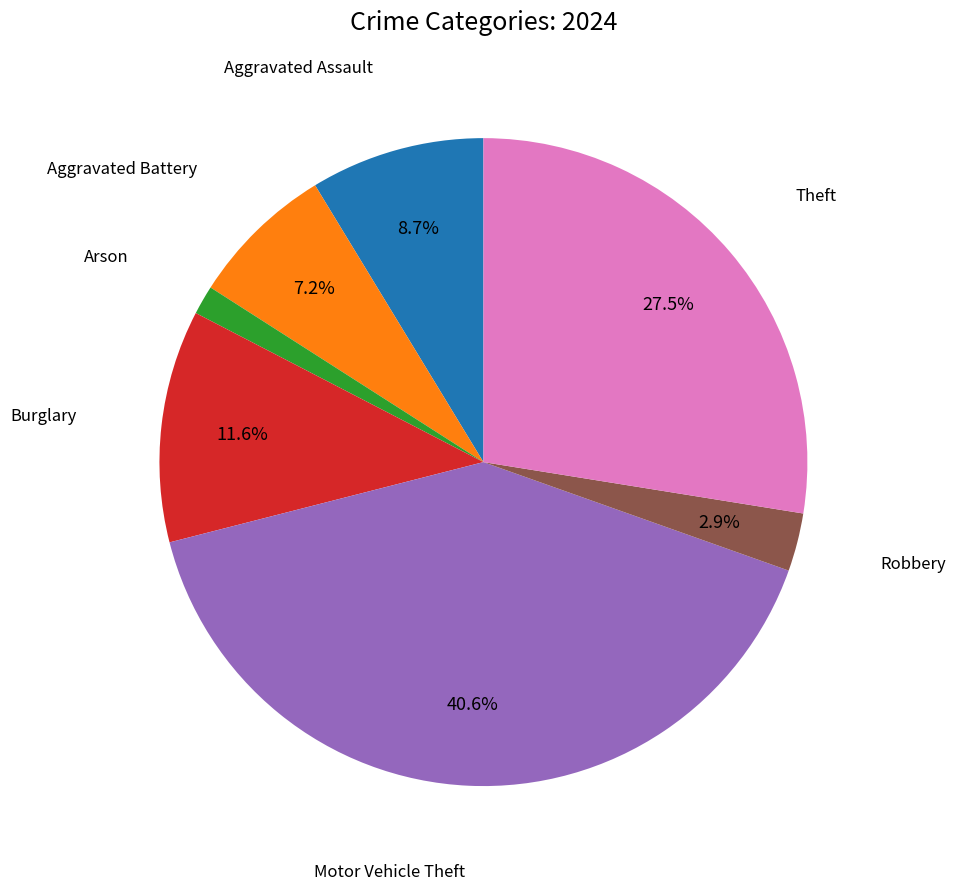

The Arson slice represents 1% of the pie. True or false?

True